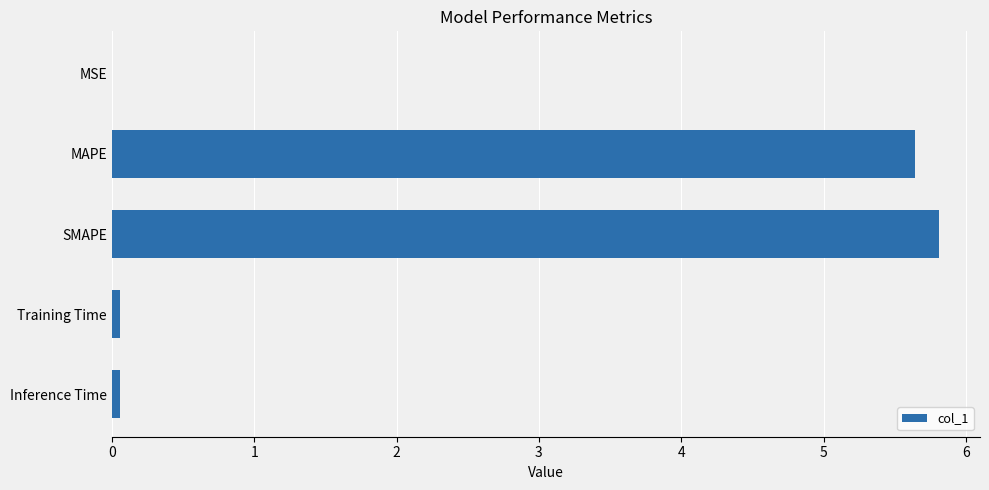

Which category has the highest value across all series?

SMAPE